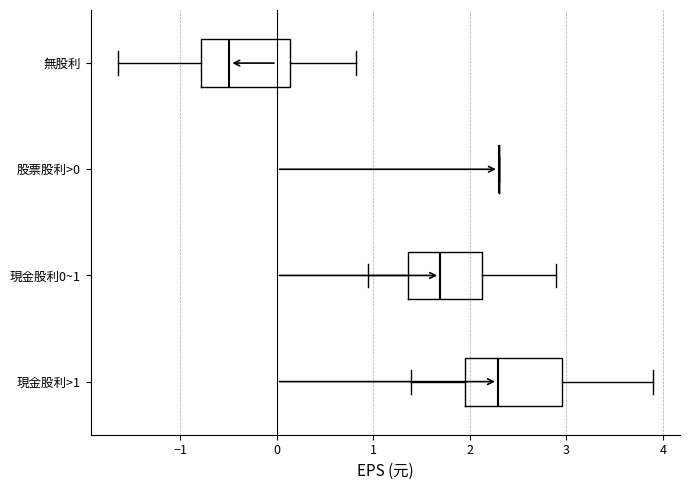

Reading bottom to top, read every box against the x-axis: the position of its median line, the range the box covers, and the ends of its whiskers. The values are not printed on the chart, so give them approximately, as read against the axis.

現金股利>1: median 2.3, box 2.0 to 3.0, whiskers 1.4 to 3.9
現金股利0~1: median 1.7, box 1.4 to 2.1, whiskers 1.0 to 2.9
股票股利>0: box collapsed to a line at 2.3, whiskers 2.3 to 2.3
無股利: median -0.5, box -0.8 to 0.1, whiskers -1.6 to 0.8